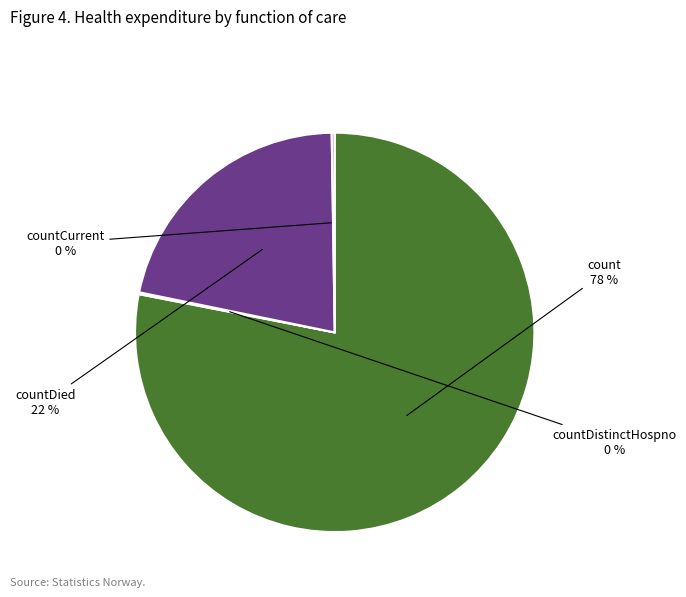

Between count and countDied, which is larger?

count